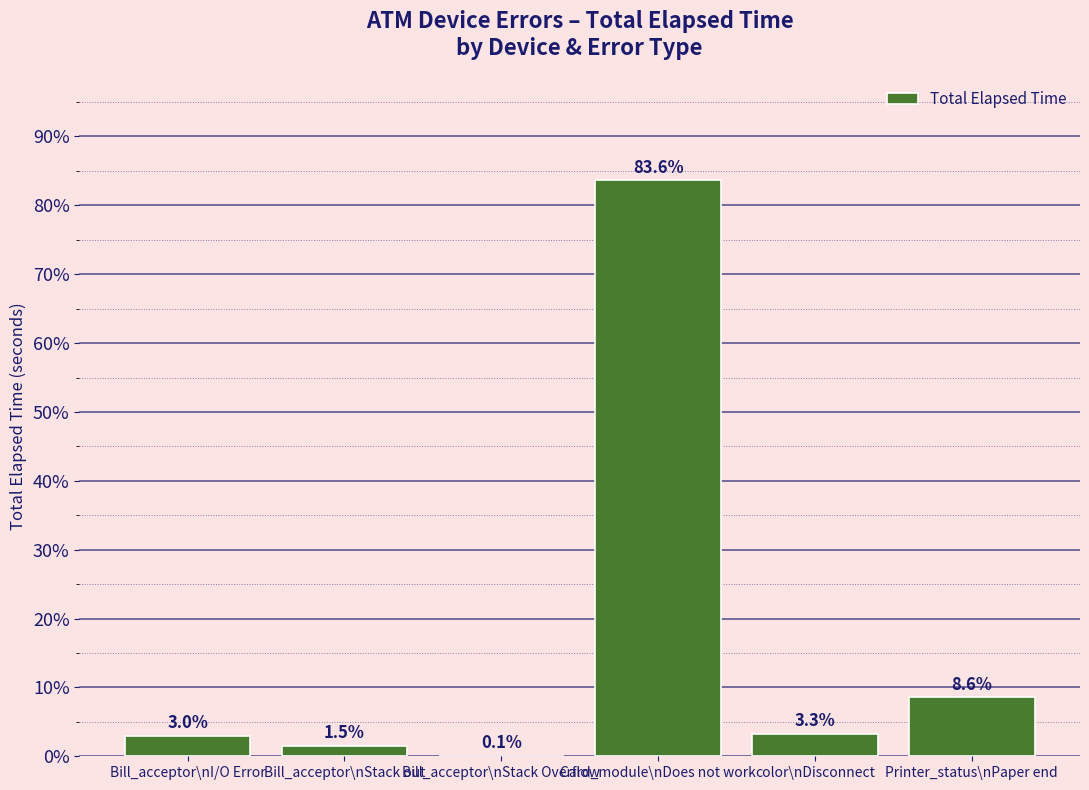

What is the change in value from Card_module\nDoes not work to color\nDisconnect?

-223669